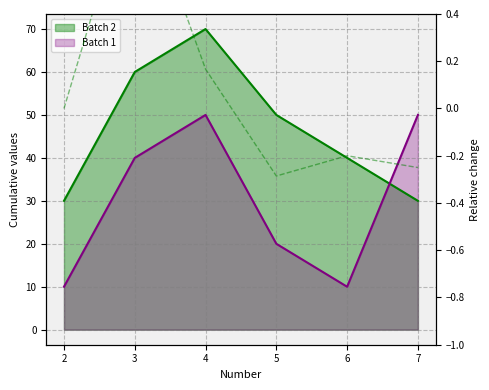

How many data points in Batch 2 are less than 50?

3